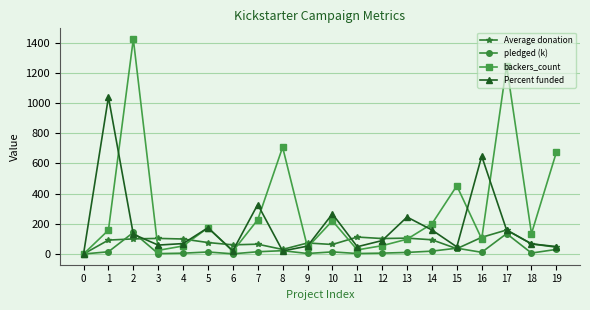

What is the difference between the maximum and second lowest values in the Average donation series?

129.0